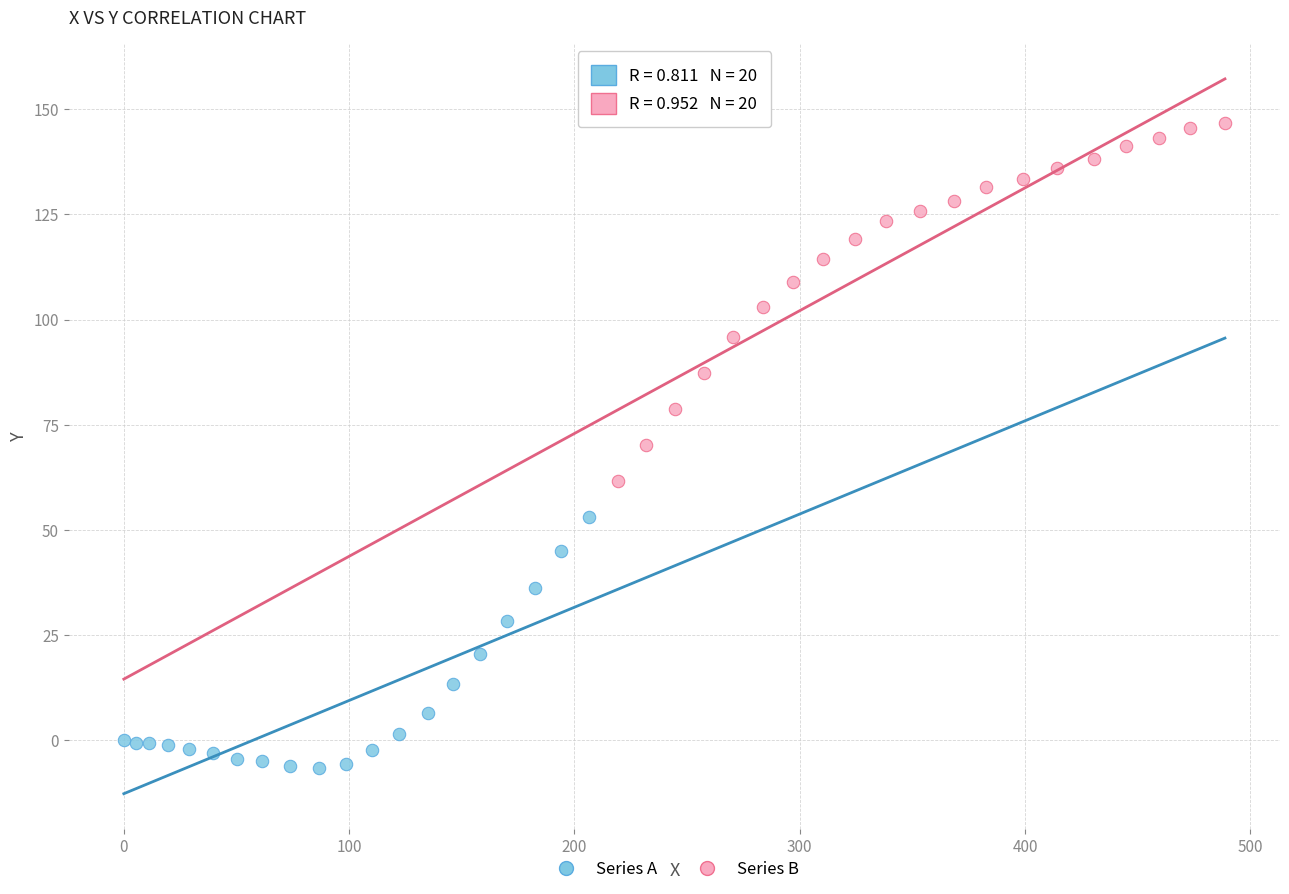

Which series reaches the maximum Y coordinate?

Series B